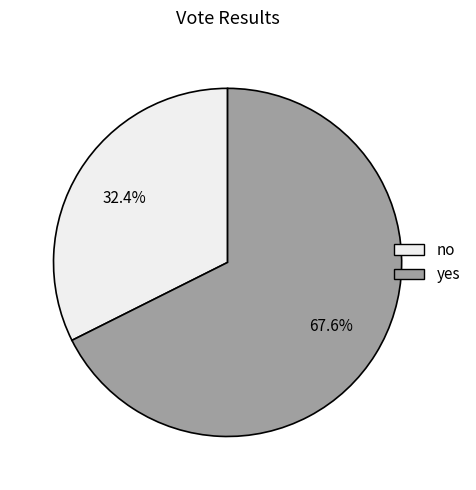

What is the smallest slice in the pie chart?

no